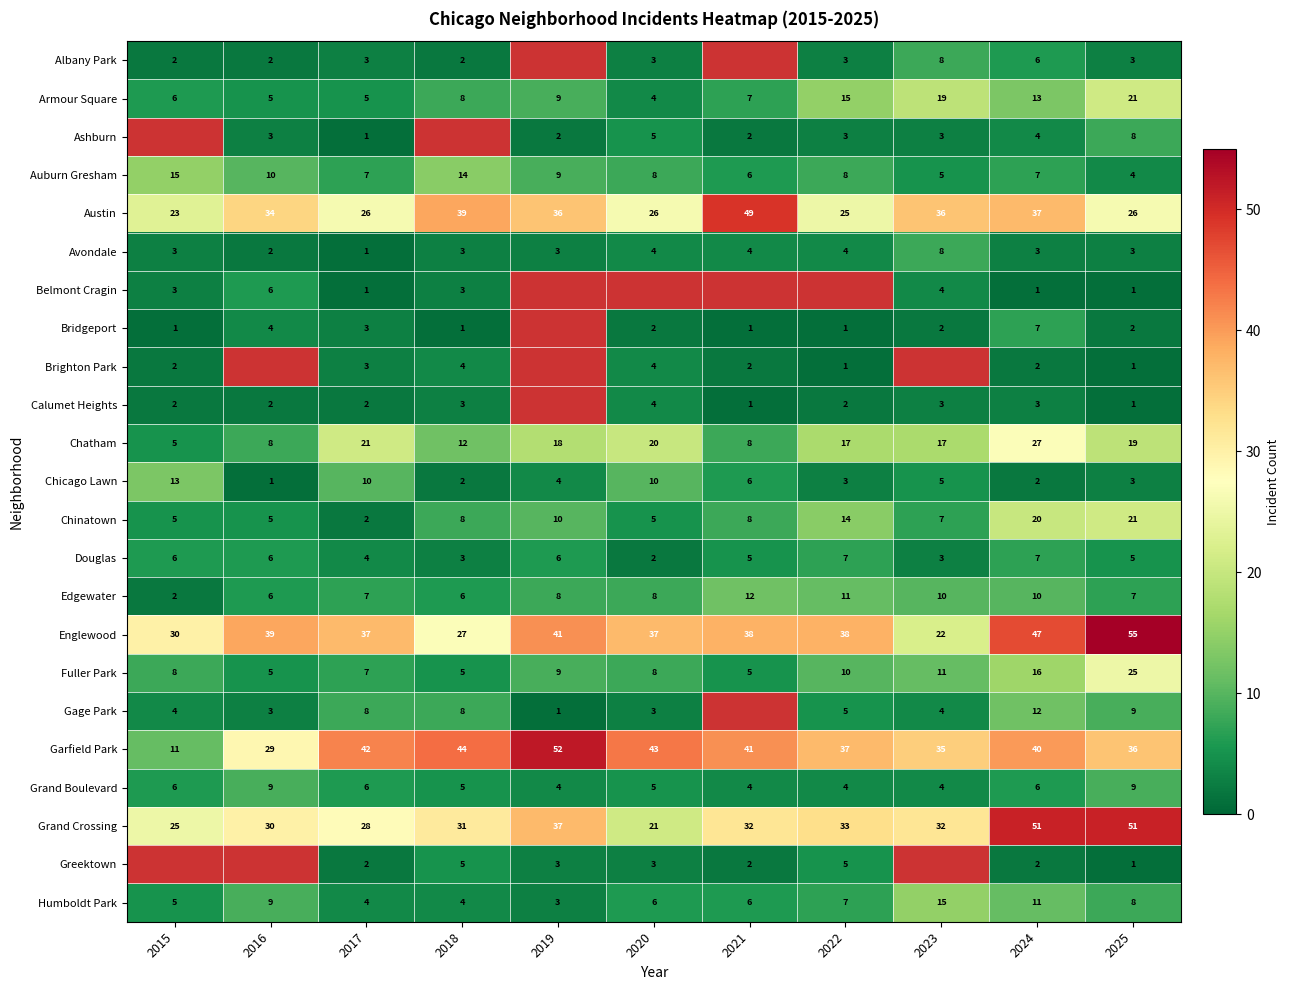

The value of Chicago Lawn at 2018 is 2. True or false?

True